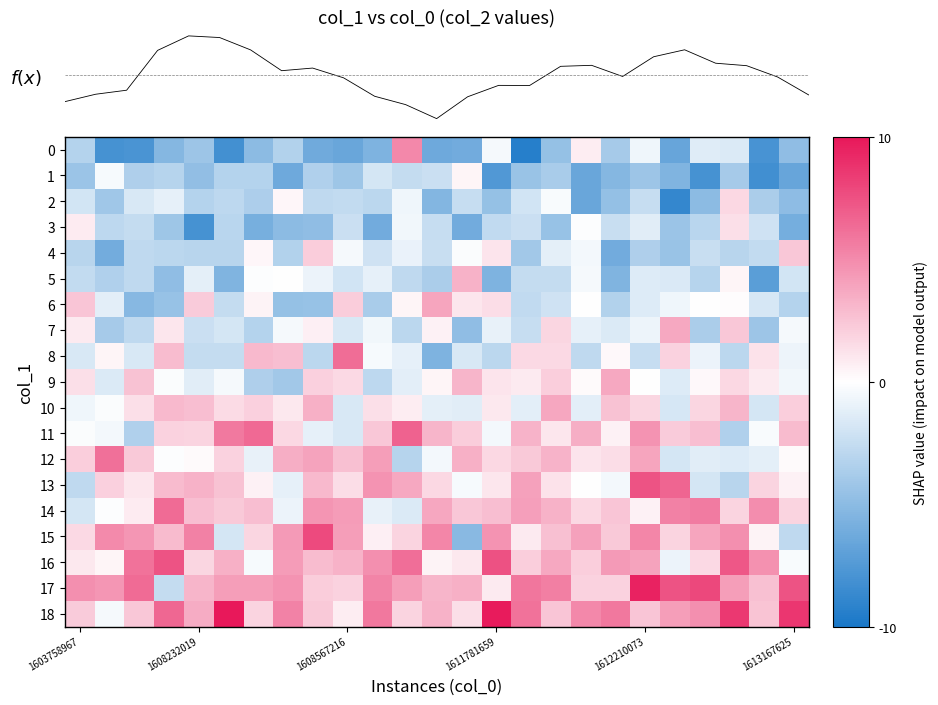

At how many categories does at least one series exceed 2?

25